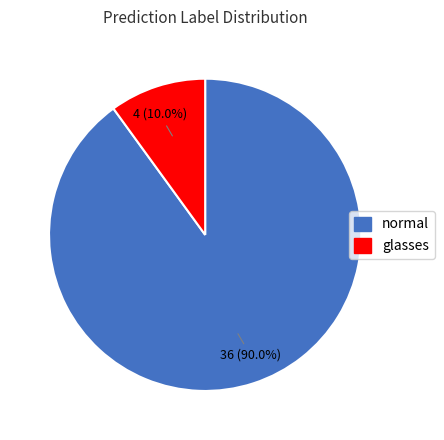

Combined, what portion of the pie is normal and glasses?

100.0%